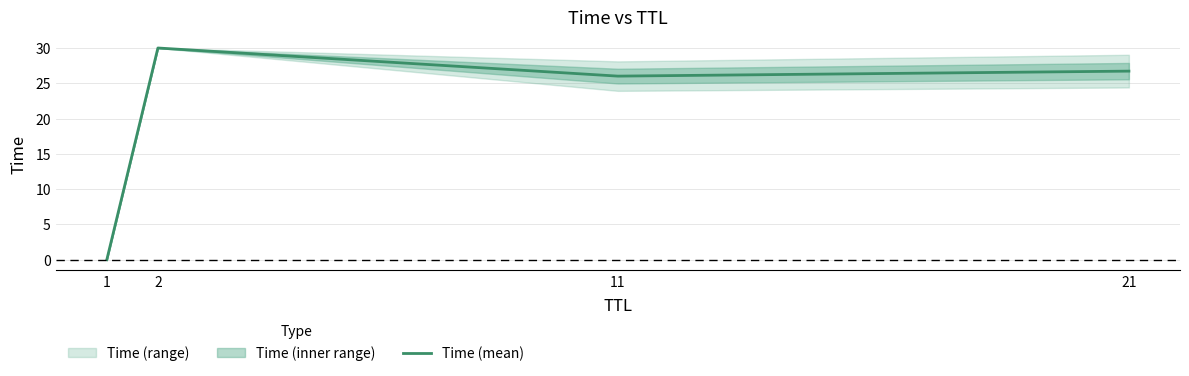

Rank the categories by value from lowest to highest.

1, 11, 21, 2